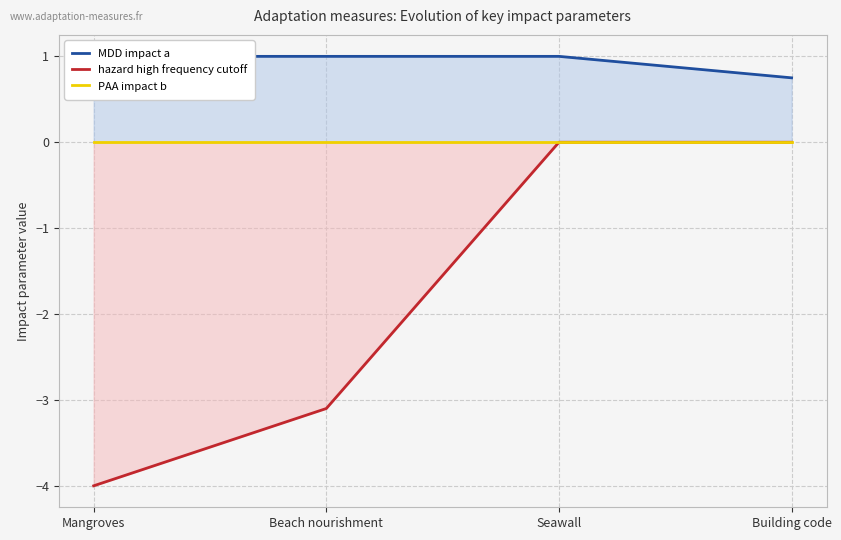

How many MDD impact a values are between 1 and 2?

3